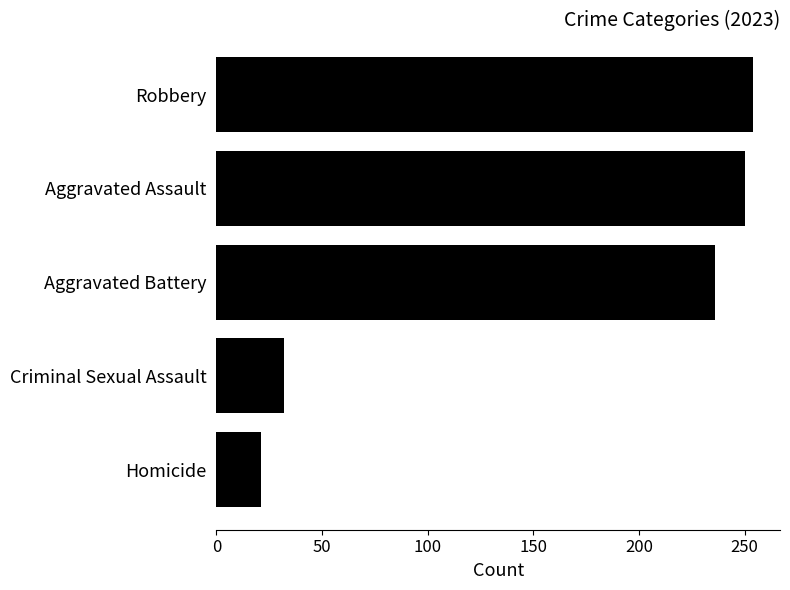

What is the value of the 1st bar from the top?

254